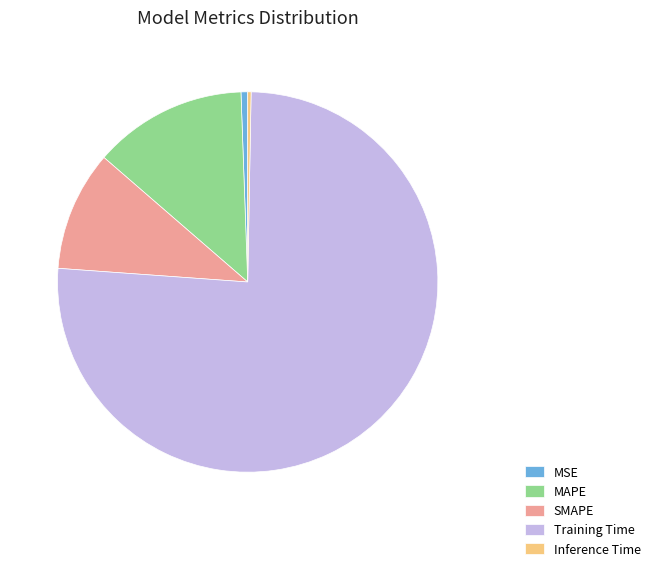

Combined, do MSE and Inference Time account for over 50%?

No